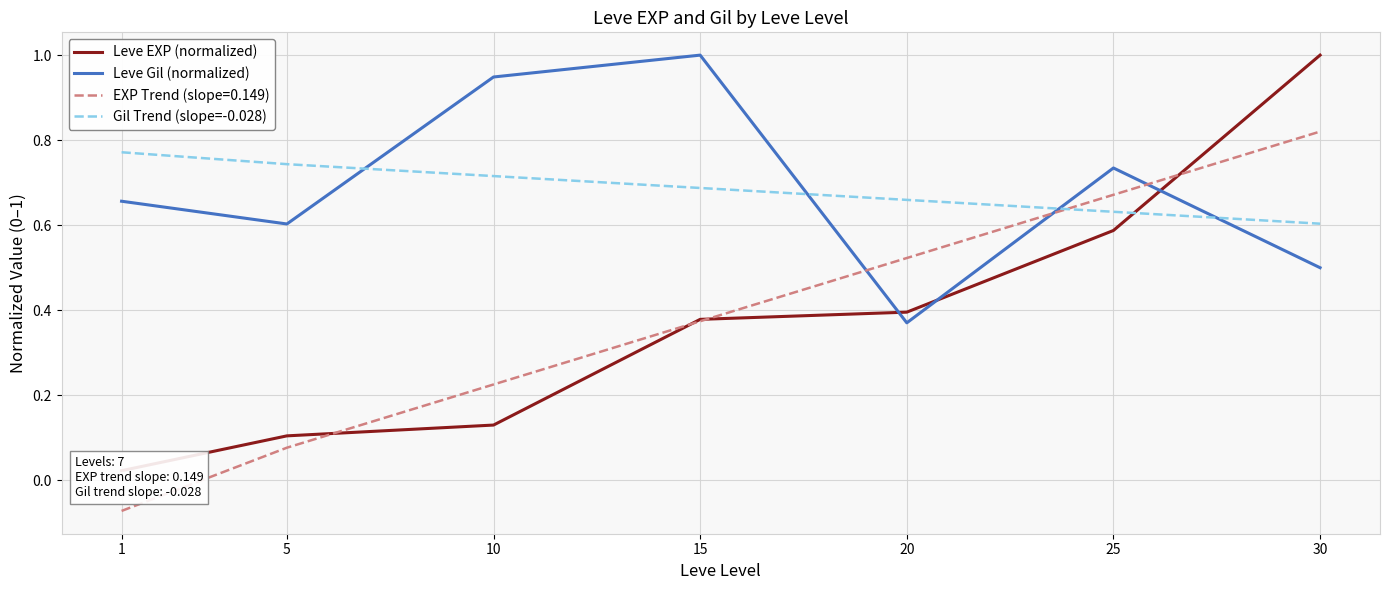

What are all the series names shown in the legend?

Leve EXP (normalized), Leve Gil (normalized), Gil Trend (slope=-0.028)